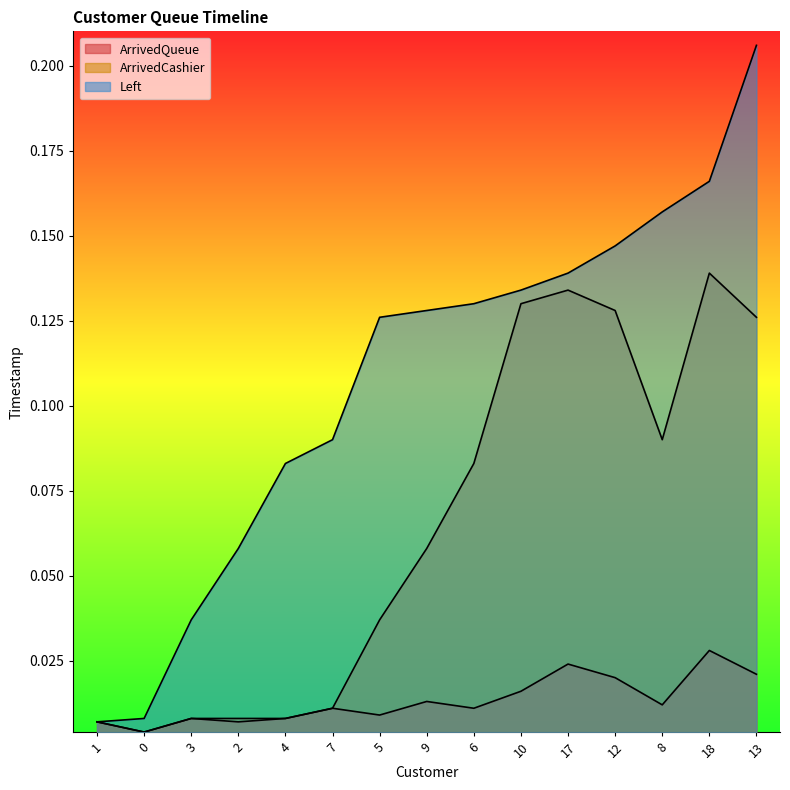

True or false: ArrivedQueue has more than 1 interior local peaks.

True